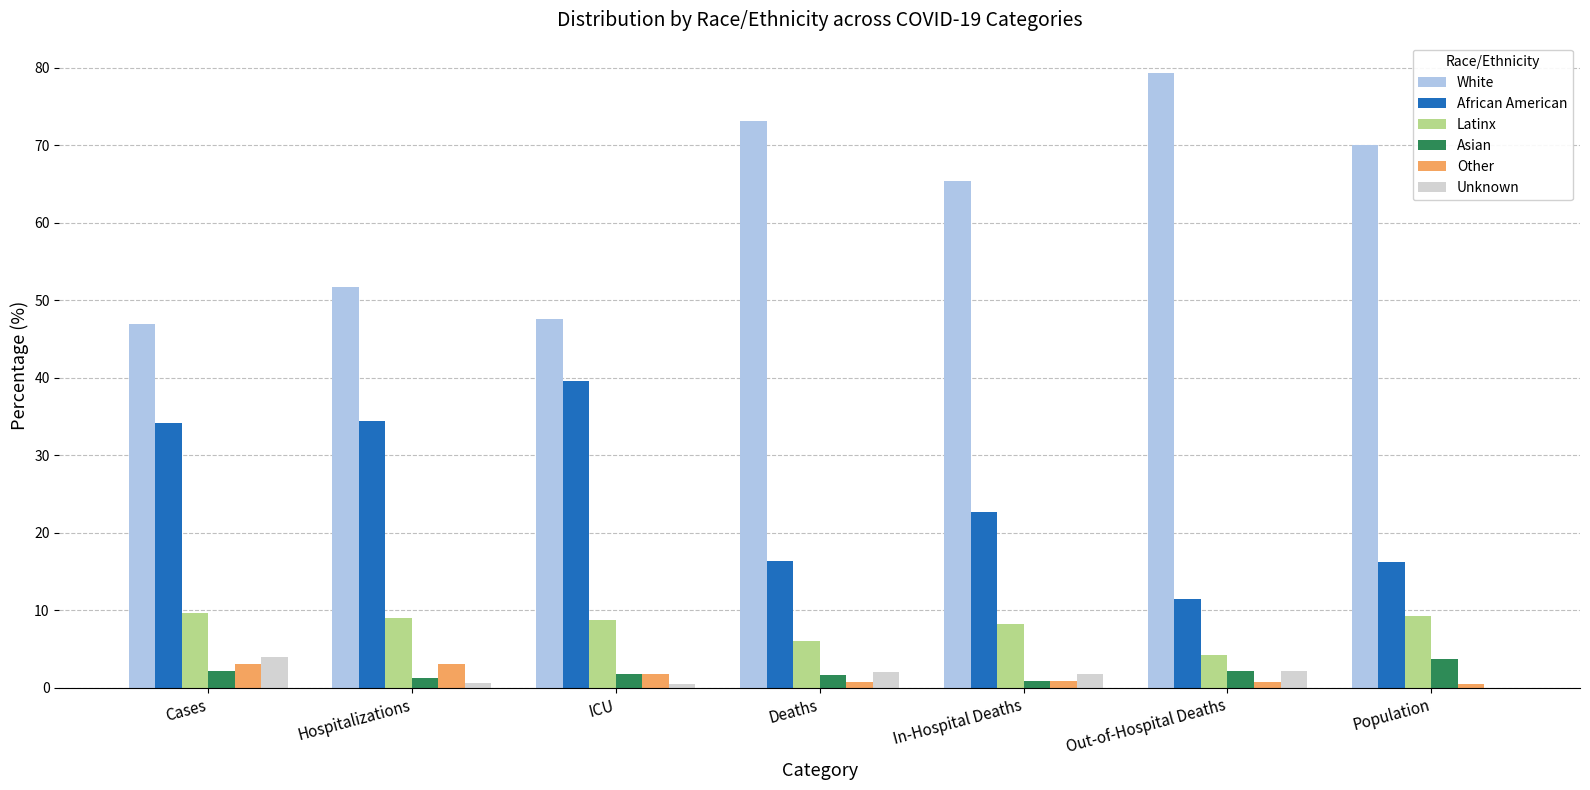

What is the highest value of the Other series?

3.1